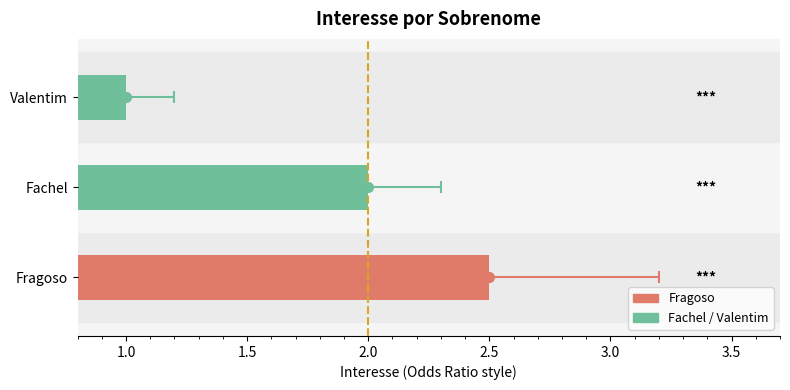

What is the label of the 2nd bar from the right?

Fachel